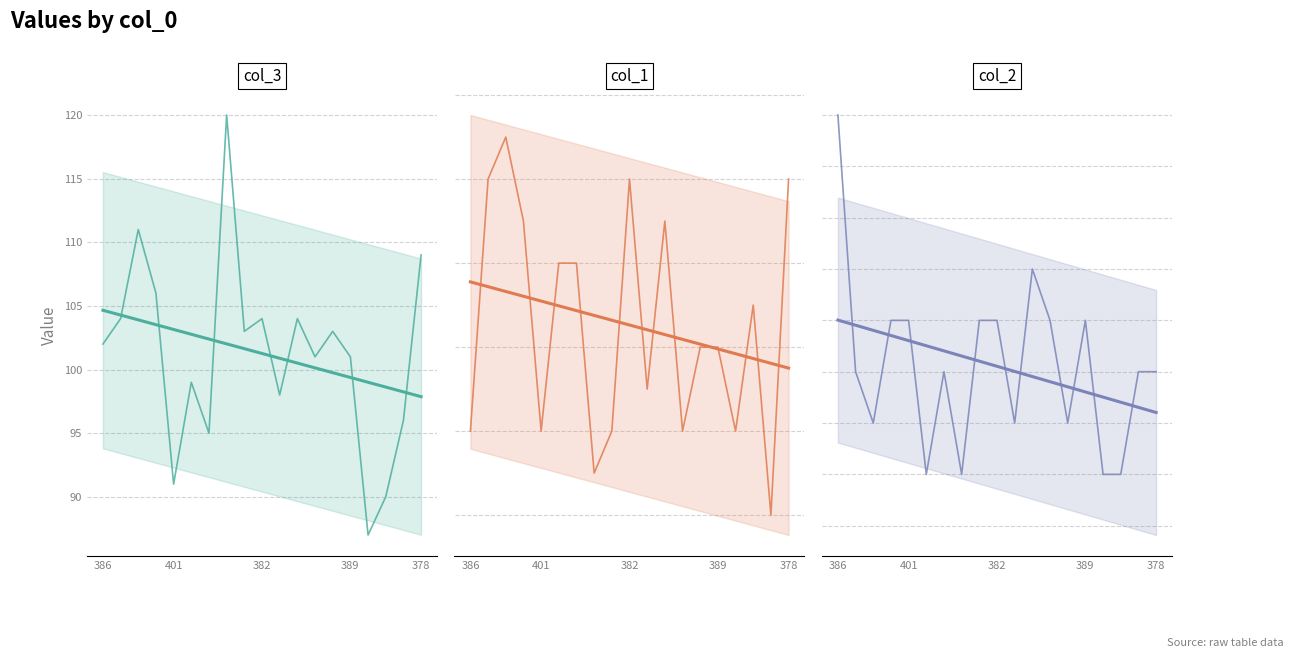

What is the difference between the second highest and minimum values in the col_1 series?

8.0